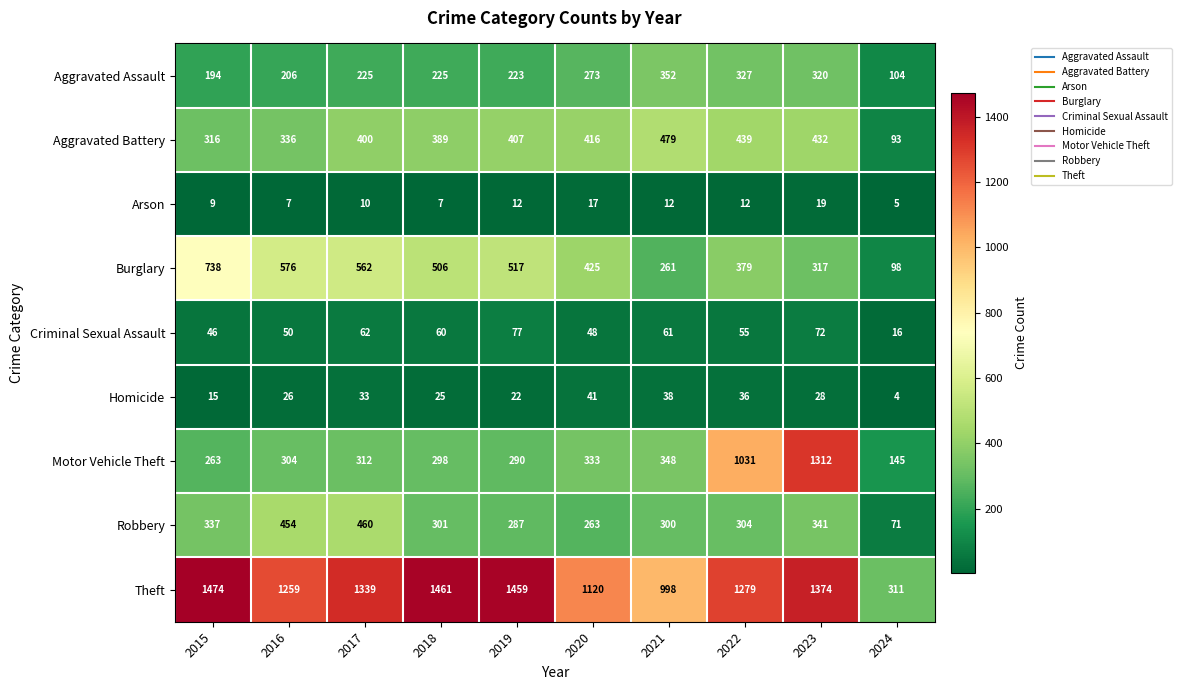

Count the number of data series in this chart.

9